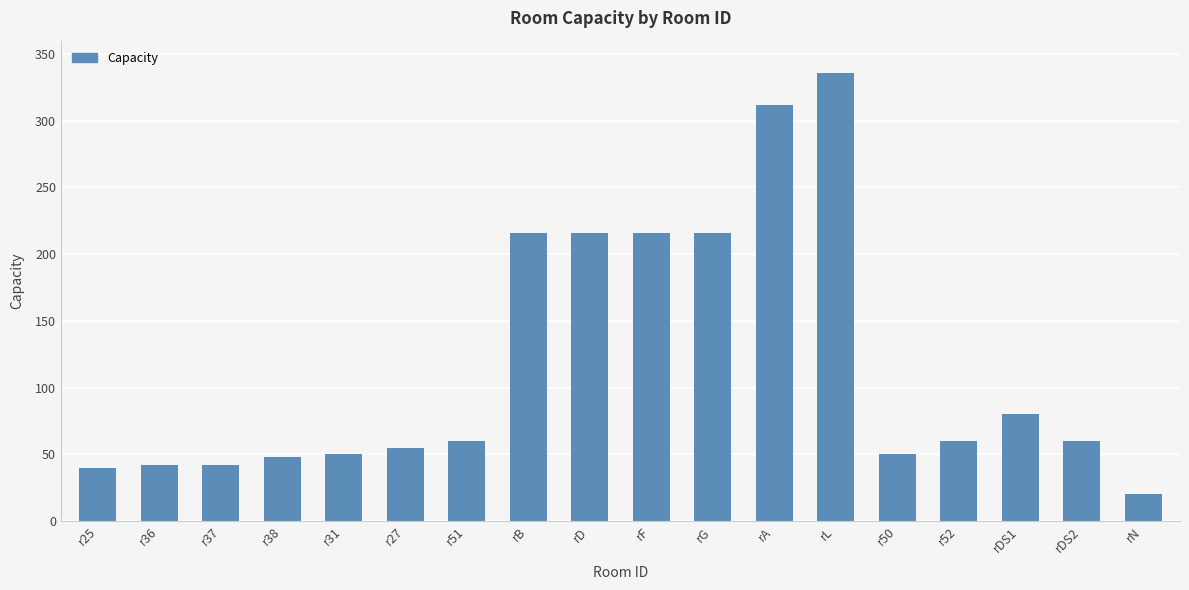

Is it true that the value at rDS2 is 60?

True